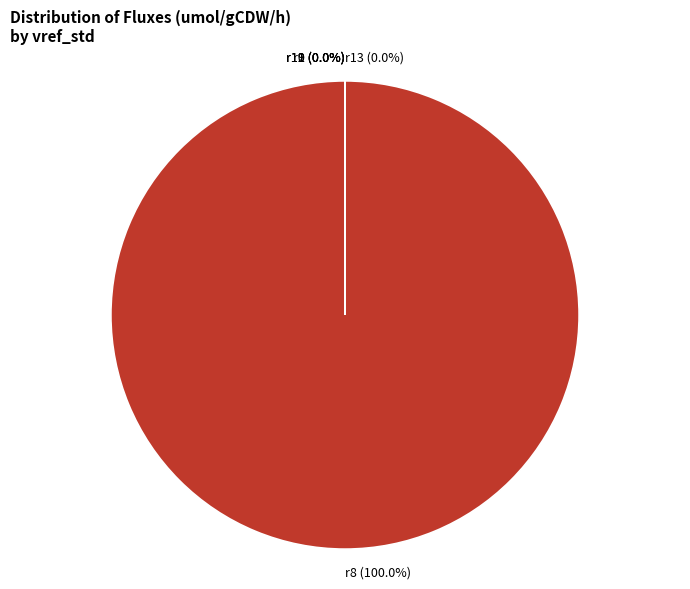

What percentage is NOT represented by r13?

100.0%